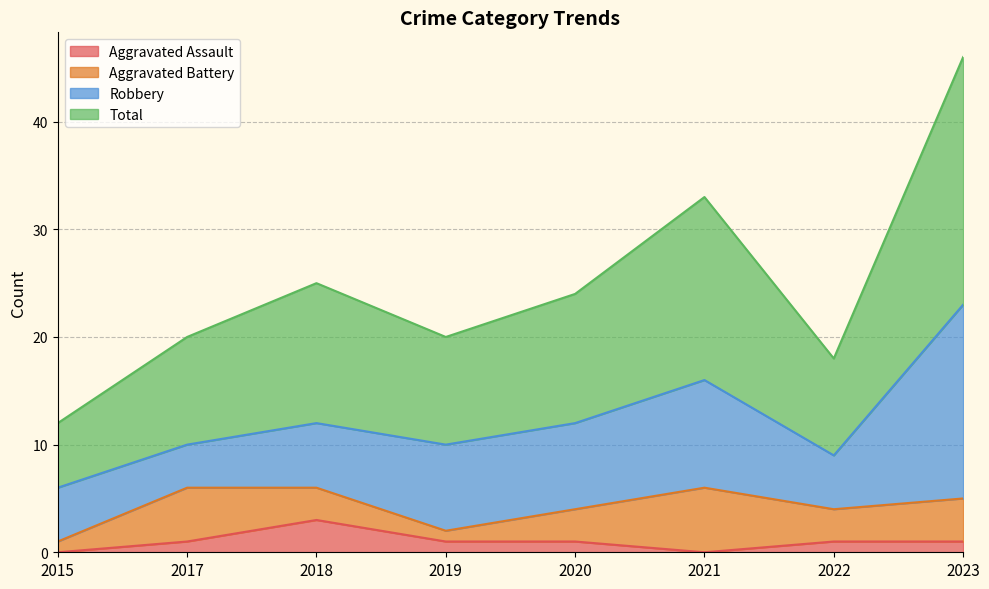

The value of Aggravated Assault at 2018 is 5. True or false?

False